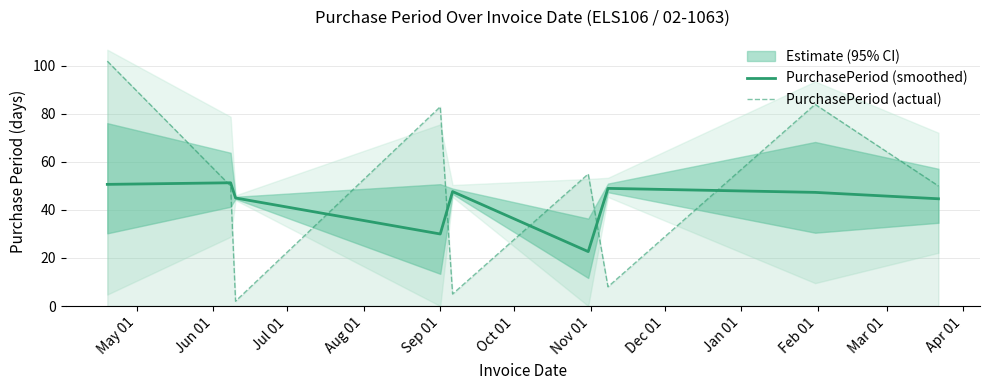

Count the number of categories in the chart.

9